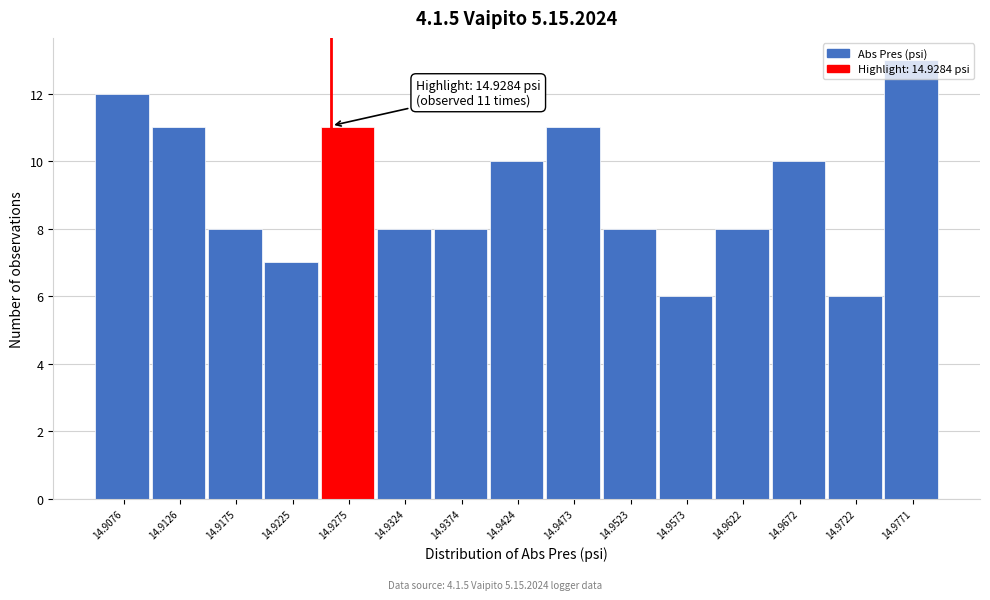

What is the approximate value at 14.9324?

8